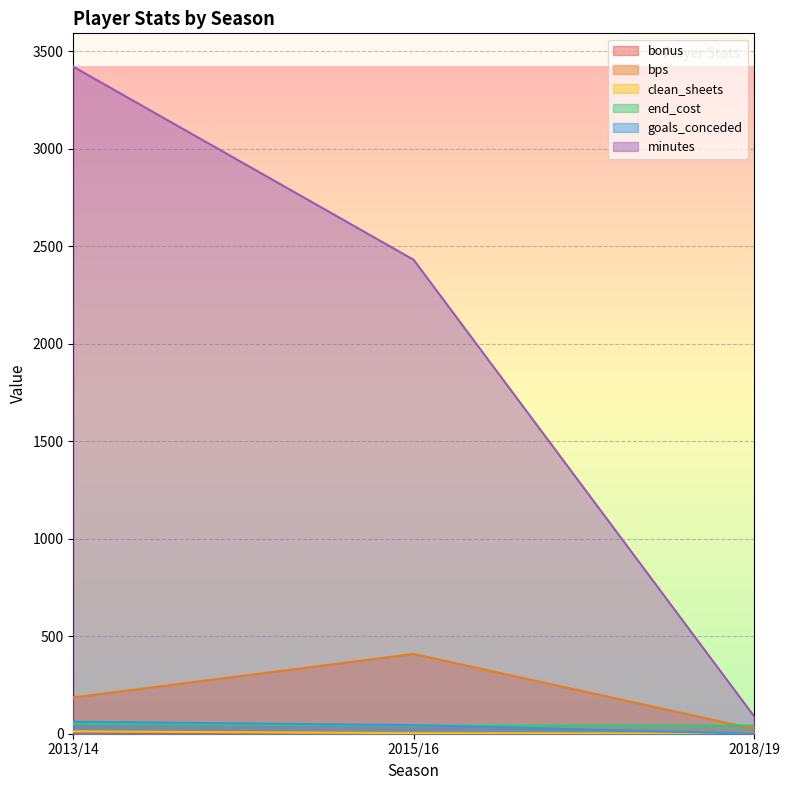

What is the label of the 2nd point from the right?

2015/16